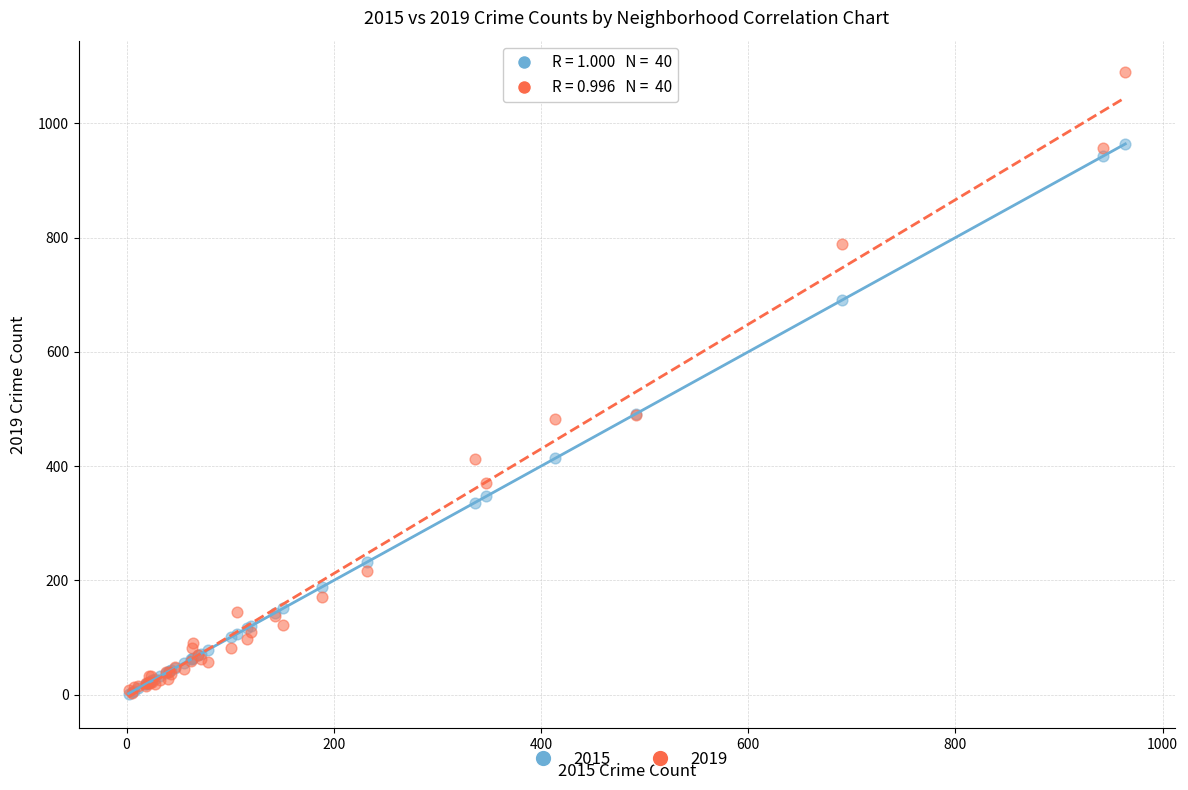

What are all the series names shown in the legend?

2015, 2019